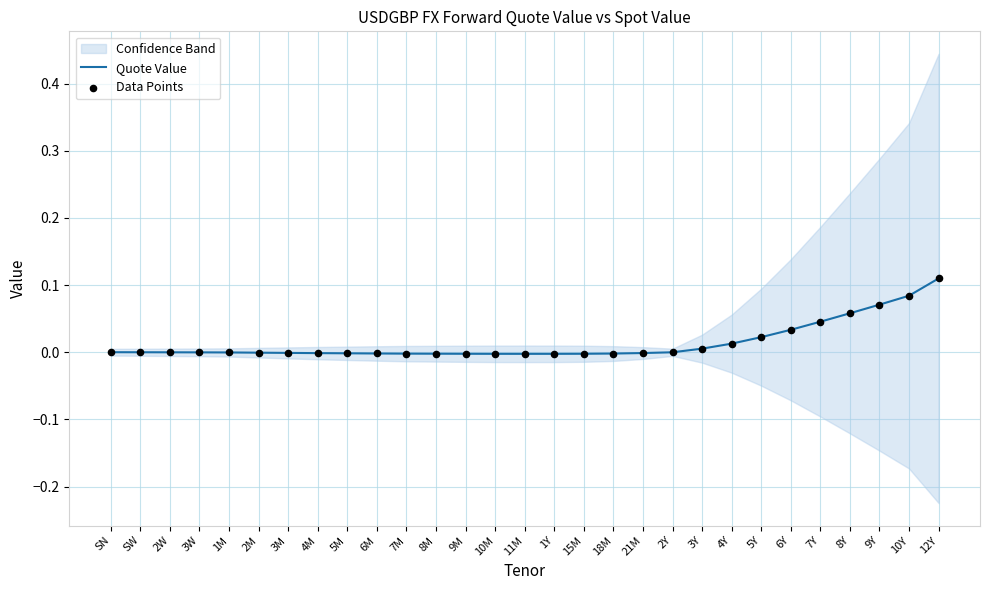

At which category is the sum across all series the highest?

12Y